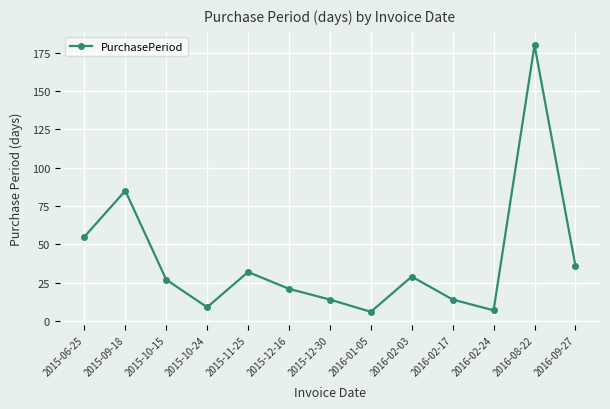

What is the ratio of the value at 2015-09-18 to the value at 2016-02-24?

12.1